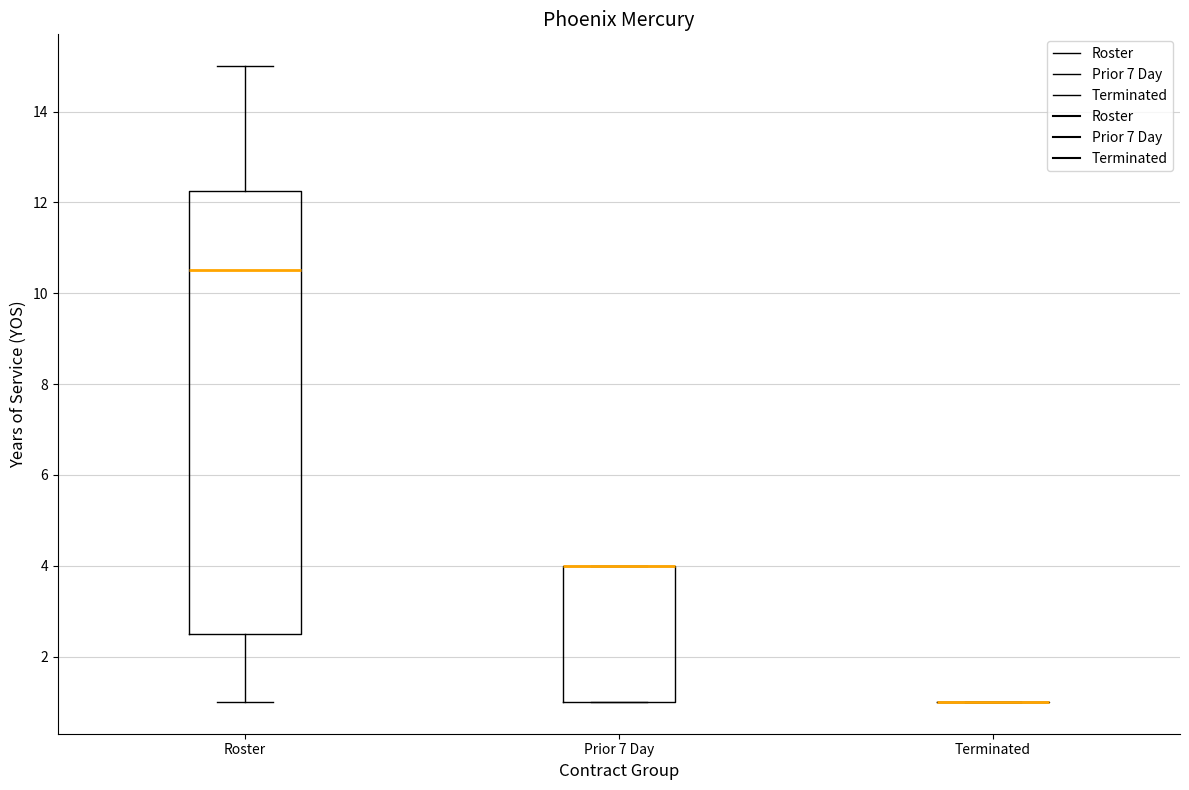

Reading left to right, read every box against the y-axis: the position of its median line, the range the box covers, and the ends of its whiskers. The values are not printed on the chart, so give them approximately, as read against the axis.

Roster: median 10.6, box 2.6 to 12.2, whiskers 1.0 to 15.0
Prior 7 Day: median 4.0 (drawn on the box's upper edge), box 1.0 to 4.0, whiskers 1.0 to 4.0
Terminated: box collapsed to a line at 1.0, whiskers 1.0 to 1.0